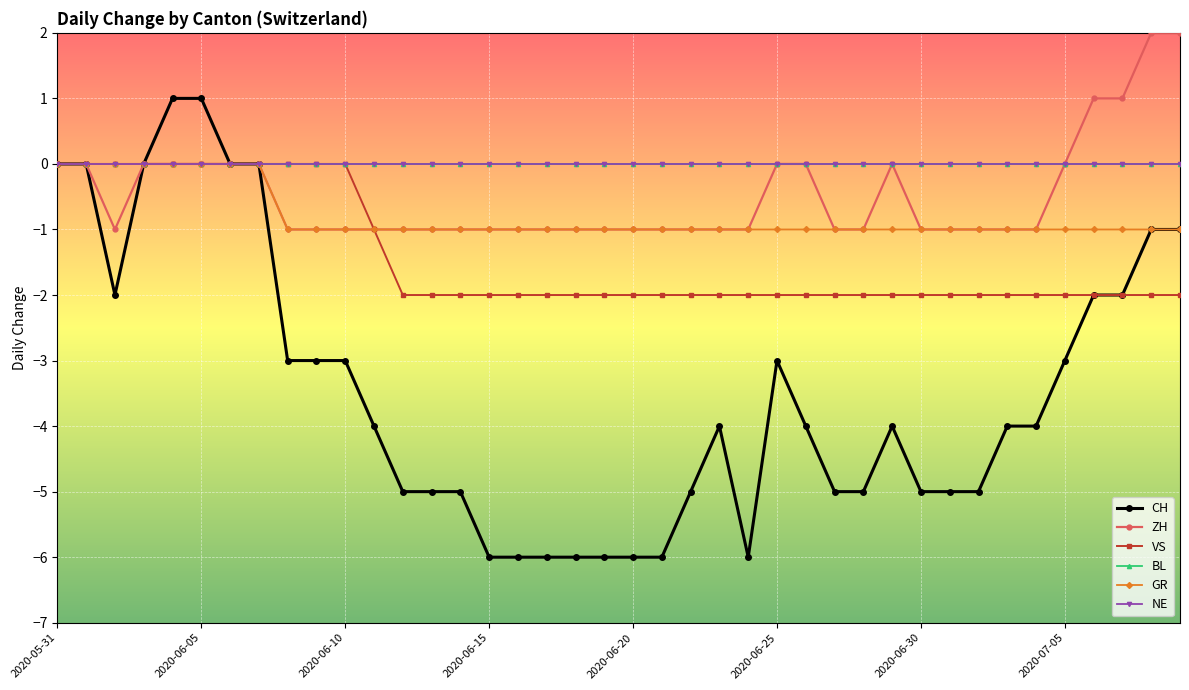

At which label does BL reach its minimum?

2020-05-31